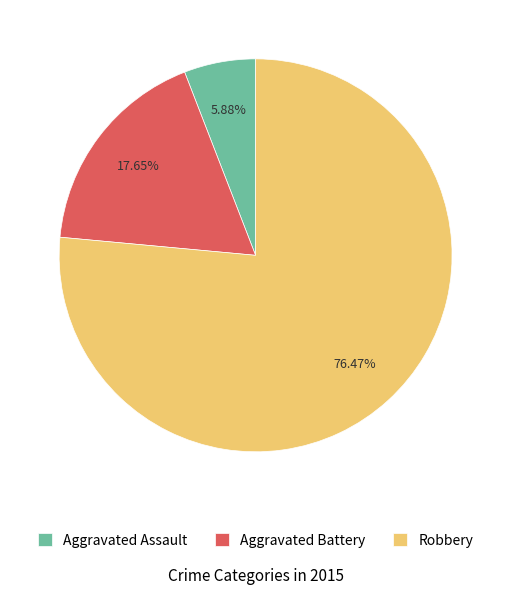

Combined, what portion of the pie is Robbery and Aggravated Battery?

94.1%